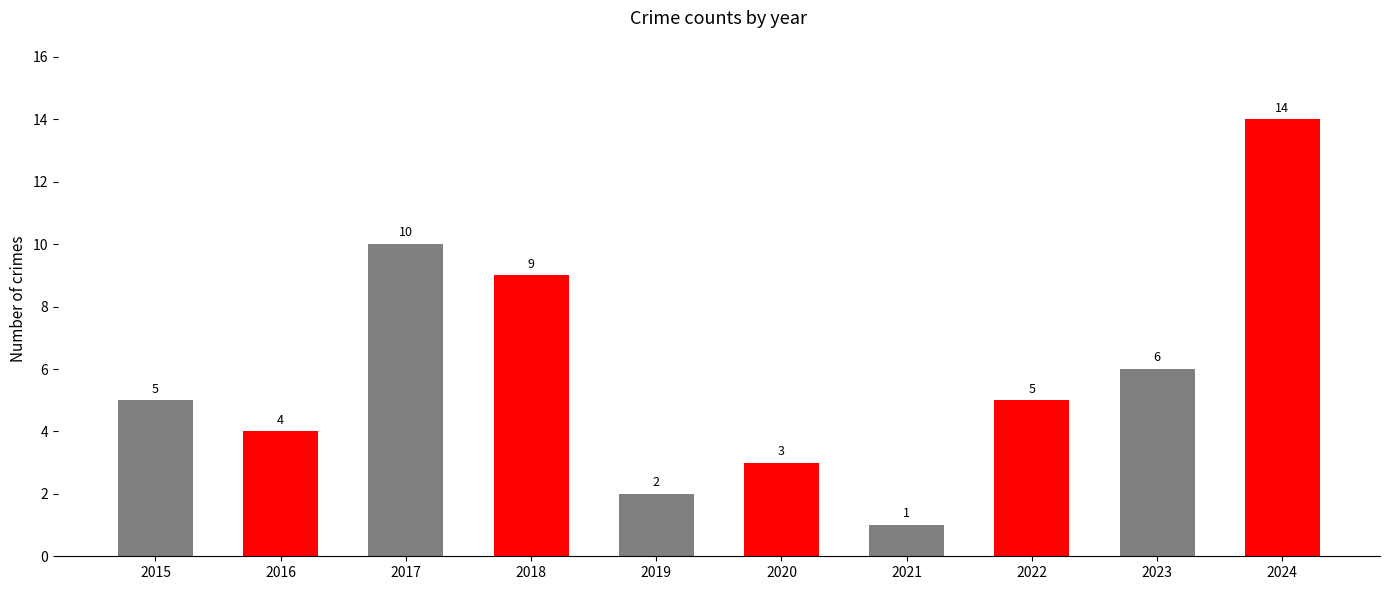

At which label is the value closest to 7?

2023